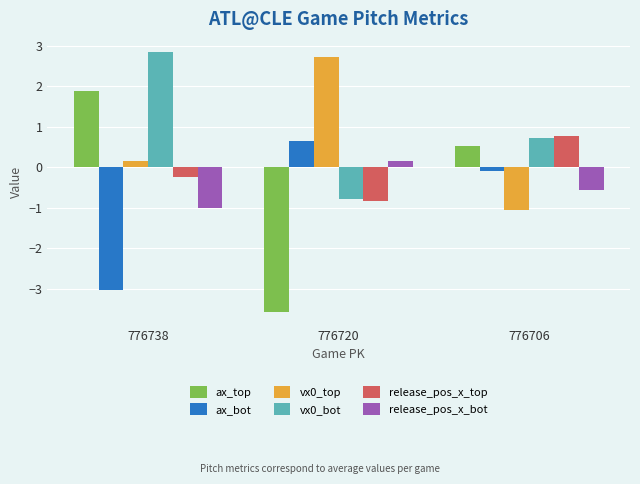

What is the value of the ax_top bar at the 1st from the left?

1.9